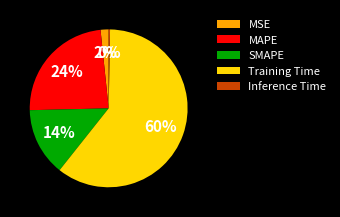

How many slices are in this pie chart?

5